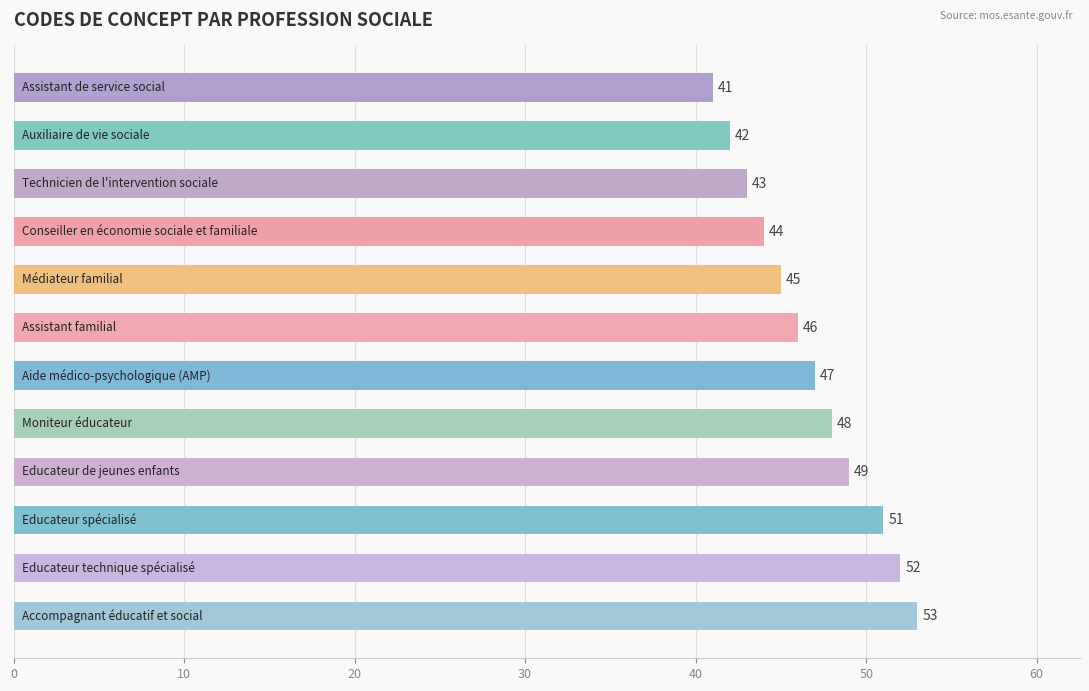

What is the value of the 1st bar from the top?

41